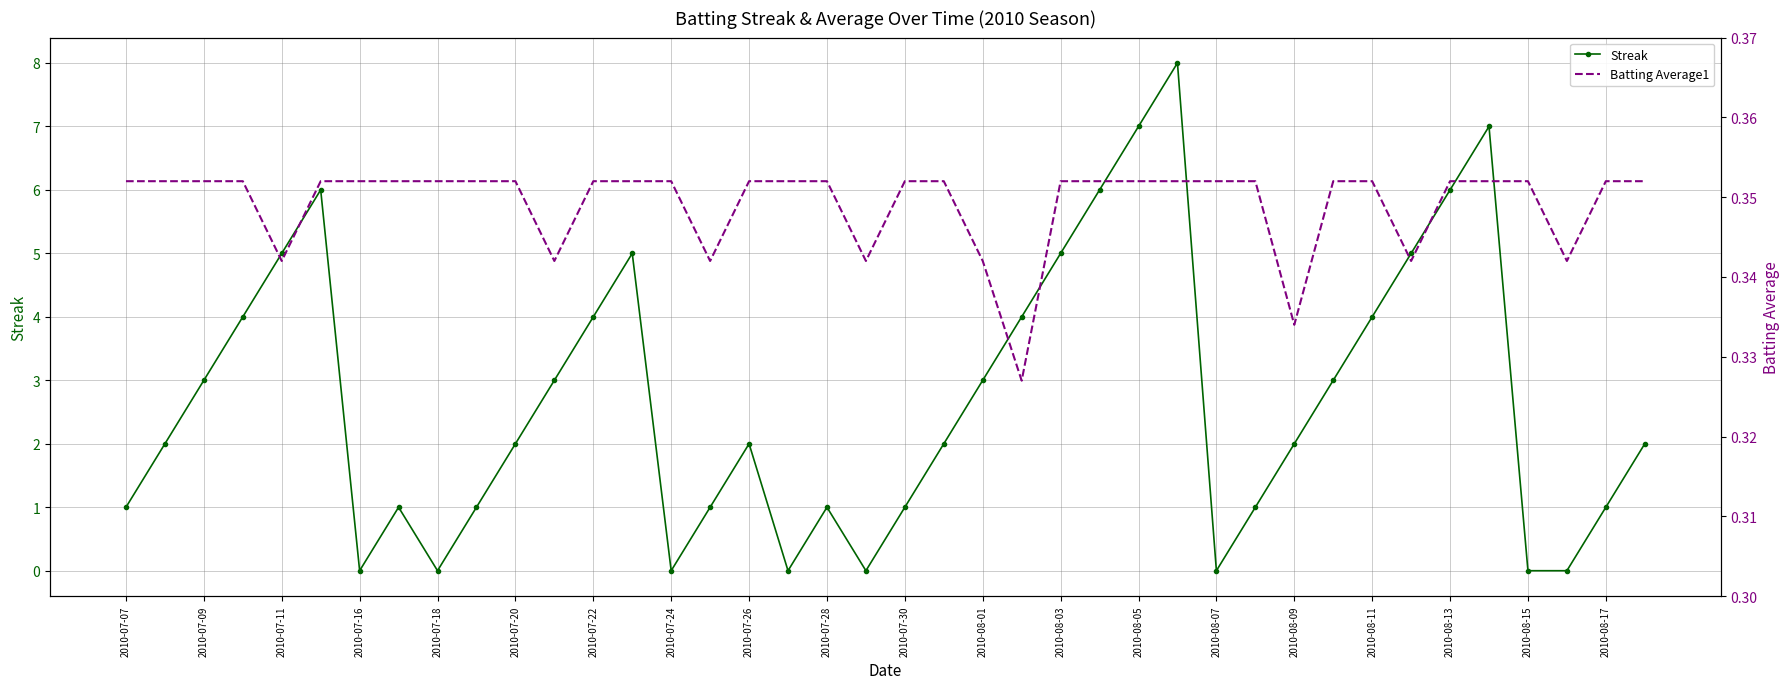

Where is the first local minimum for Streak?

2010-07-16